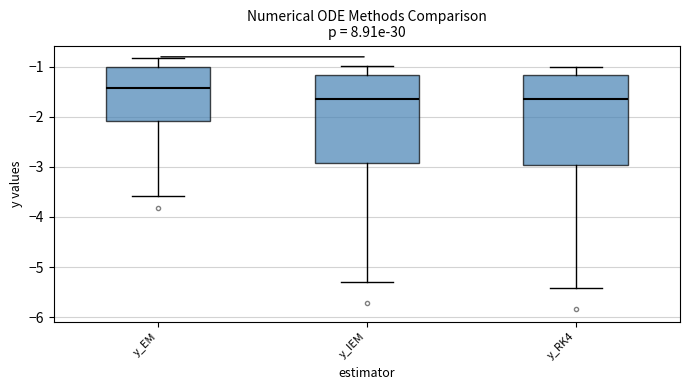

Reading left to right, transcribe this box plot: for each box, give where its median line is, the range the box spans, and where its two whiskers end, as read against the y-axis. The values are not printed on the chart, so give them approximately, as read against the axis.

y_EM: median -1.4, box -2.1 to -1.0, whiskers -3.6 to -0.8
y_IEM: median -1.6, box -2.9 to -1.2, whiskers -5.3 to -1.0
y_RK4: median -1.6, box -3.0 to -1.2, whiskers -5.4 to -1.0